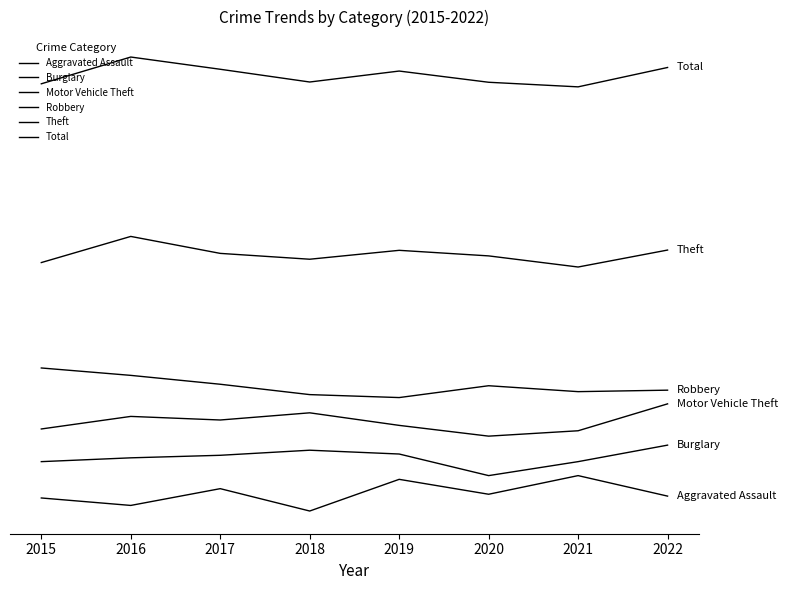

Does the chart have visible grid lines?

No